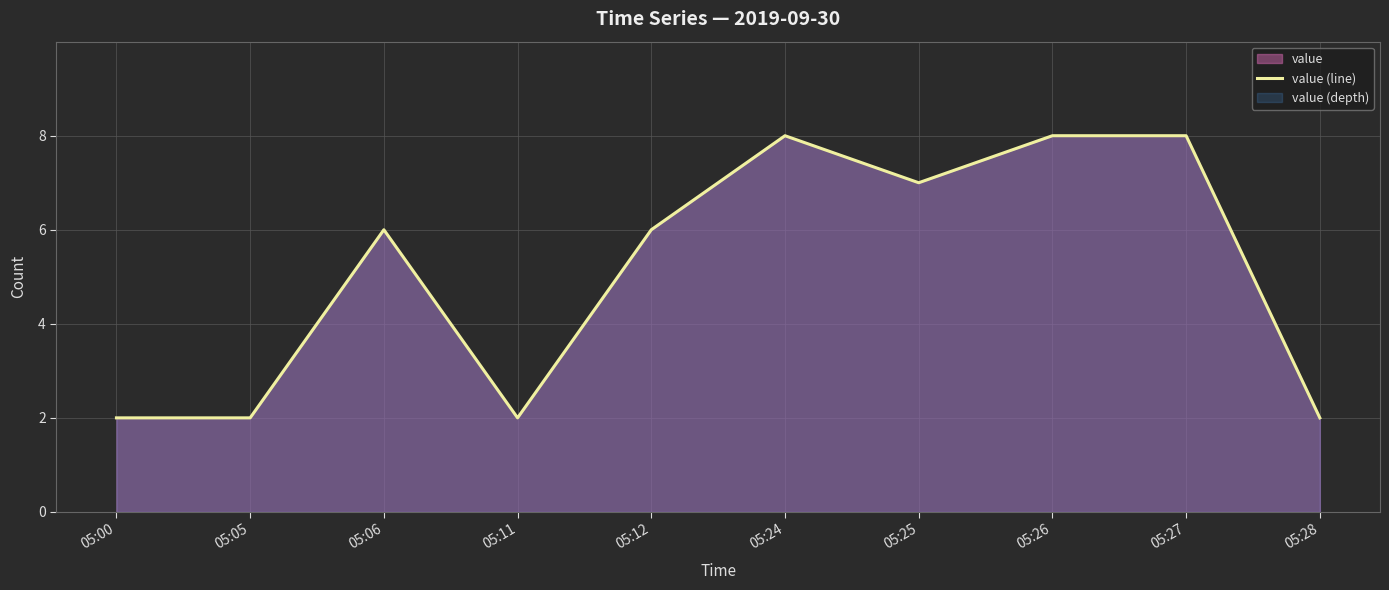

What is the value of the 7th point from the left?

7